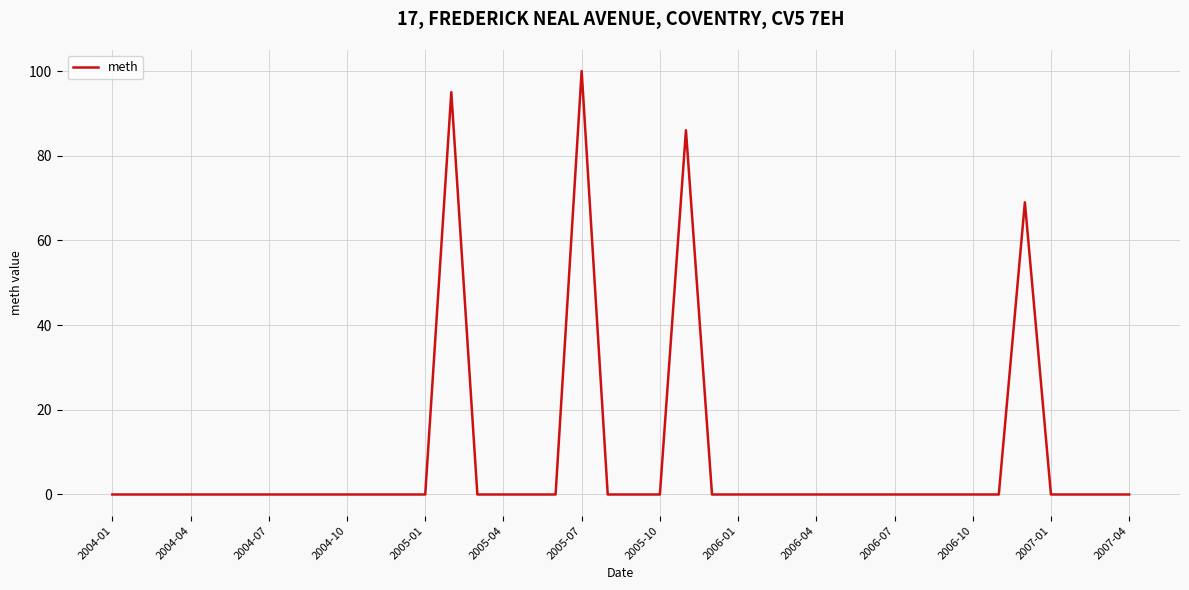

Does the chart display data point markers on the line(s)?

No